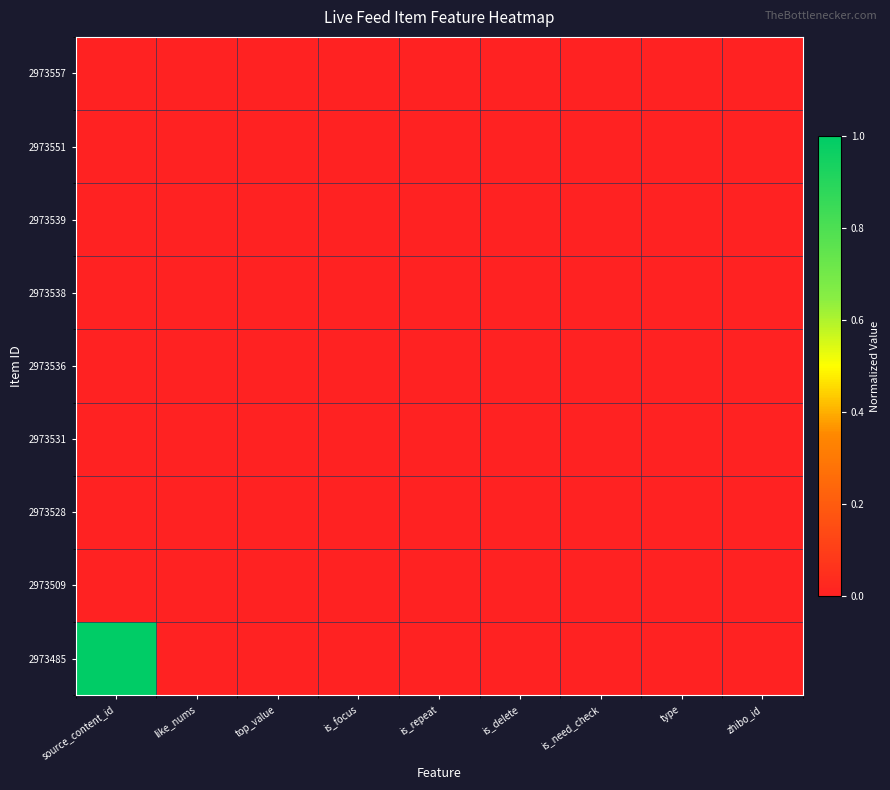

At which category is the sum across all series the highest?

source_content_id